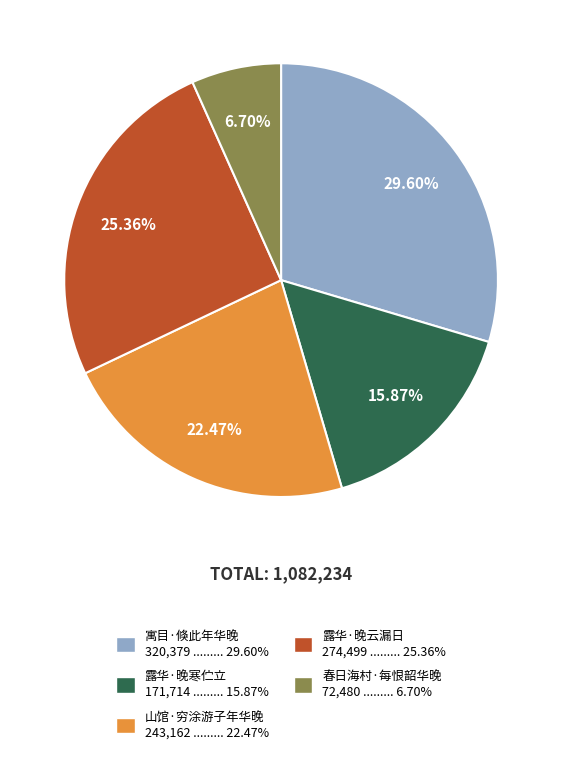

Does 春日海村·每恨韶华晚 represent more than half of the total?

No